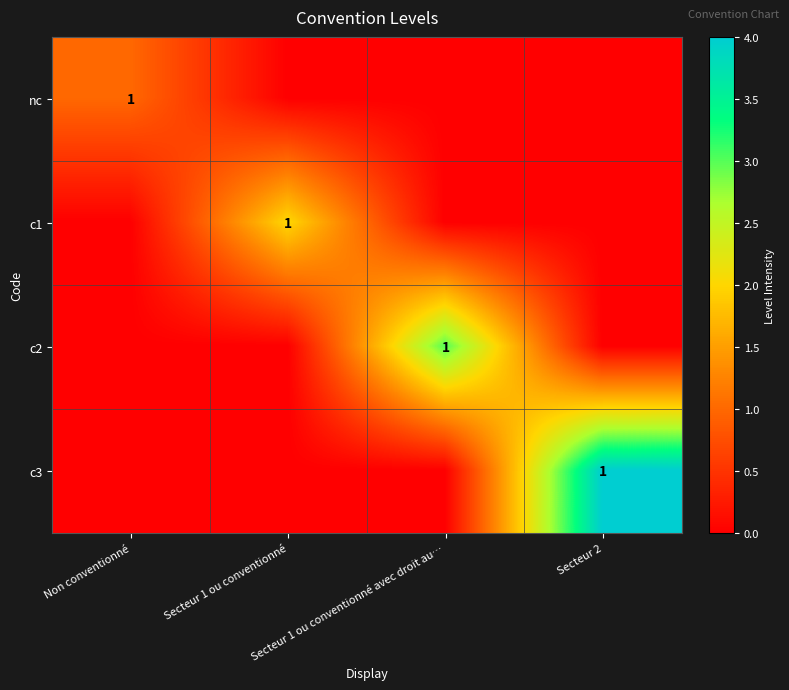

Which has a higher value, Non conventionné or Secteur 2?

Non conventionné